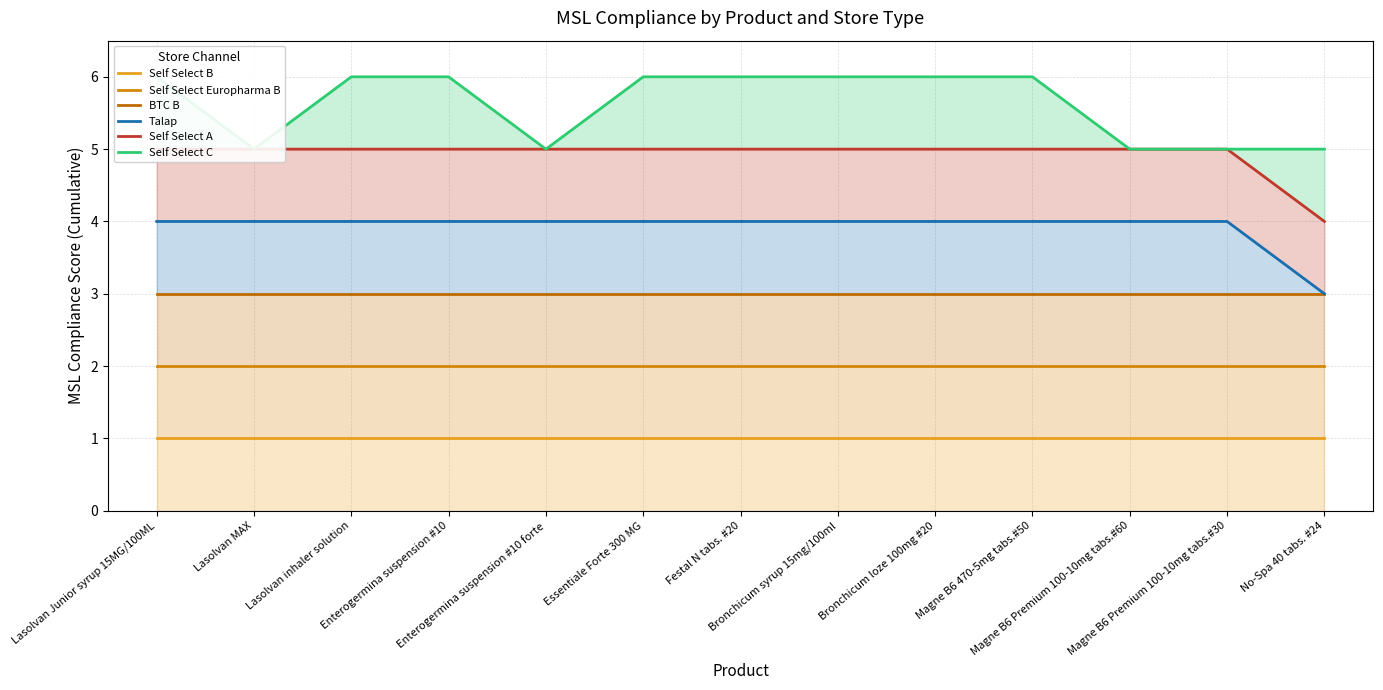

Reading right to left, transcribe all the data shown in this chart.

Self Select B: 1	1	1	1	1	1	1	1	1	1	1	1	1
Self Select Europharma B: 2	2	2	2	2	2	2	2	2	2	2	2	2
BTC B: 3	3	3	3	3	3	3	3	3	3	3	3	3
Talap: 3	4	4	4	4	4	4	4	4	4	4	4	4
Self Select A: 4	5	5	5	5	5	5	5	5	5	5	5	5
Self Select C: 5	5	5	6	6	6	6	6	5	6	6	5	6